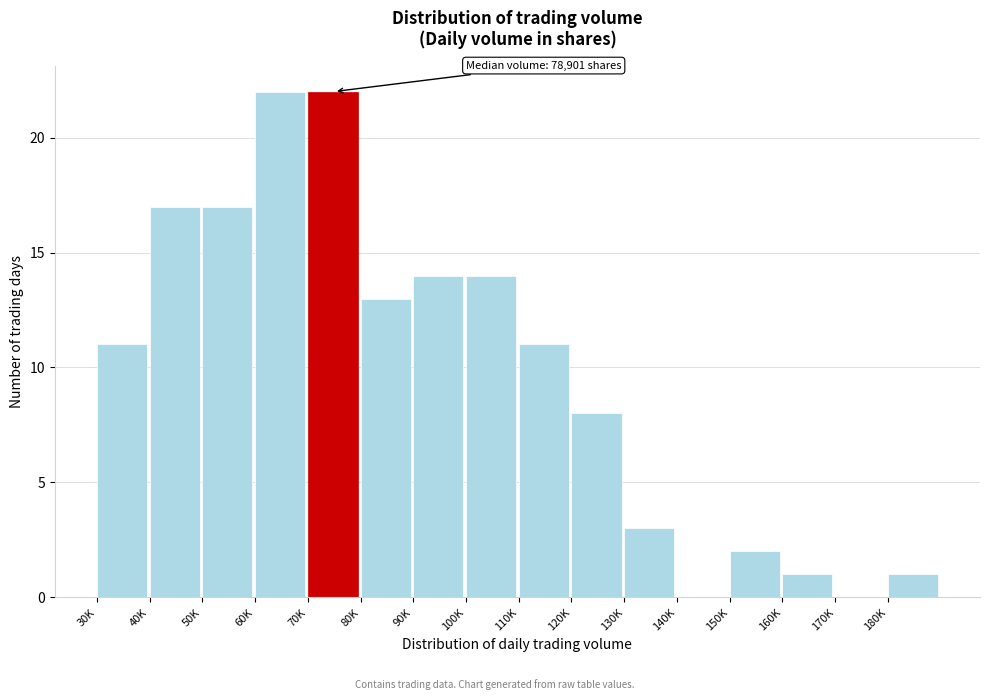

Reading left to right, list all the values displayed in this chart.

30K=11	40K=17	50K=17	60K=22	70K=22	80K=13	90K=14	100K=14	110K=11	120K=8	130K=3	140K=0	150K=2	160K=1	170K=0	180K=1